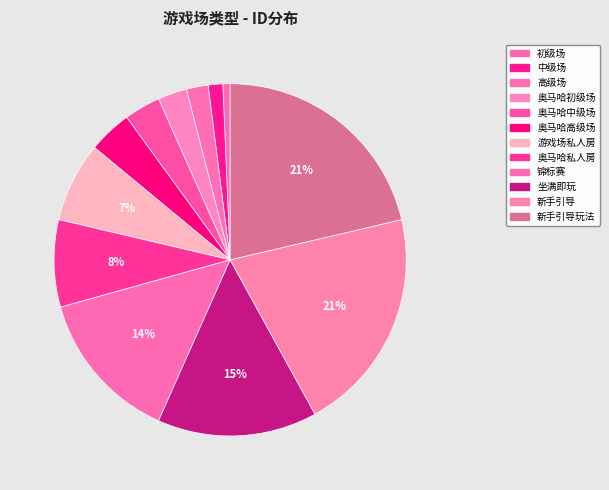

How many slices are in this pie chart?

12